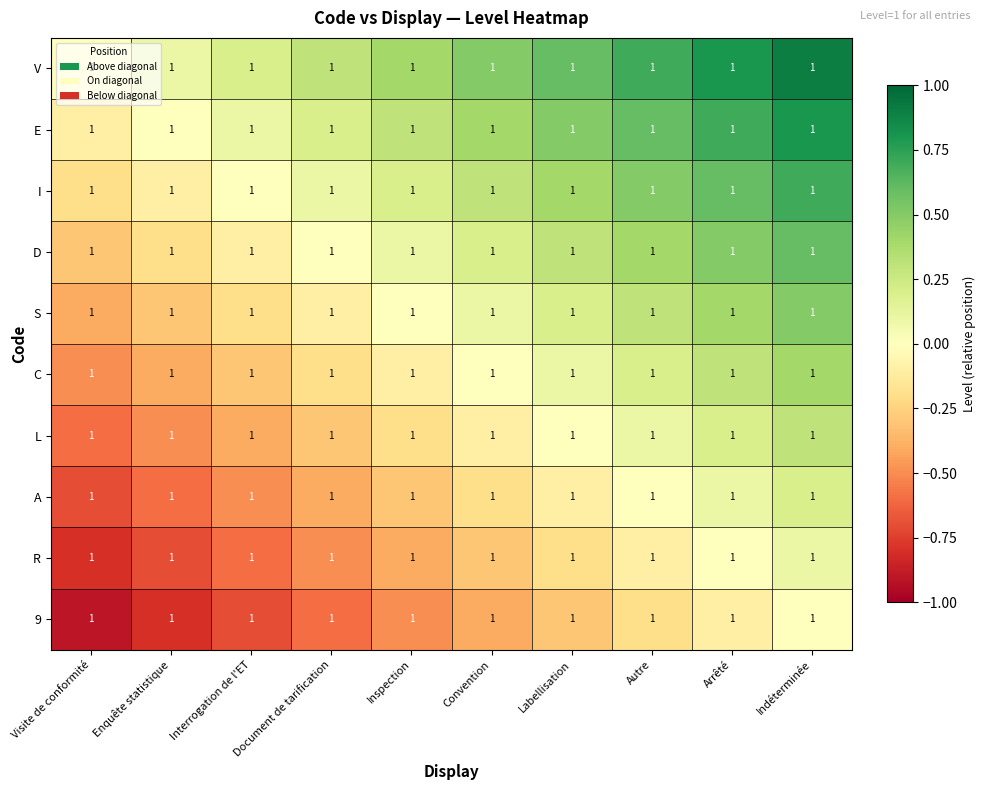

At which category is the sum across all series the highest?

Indéterminée